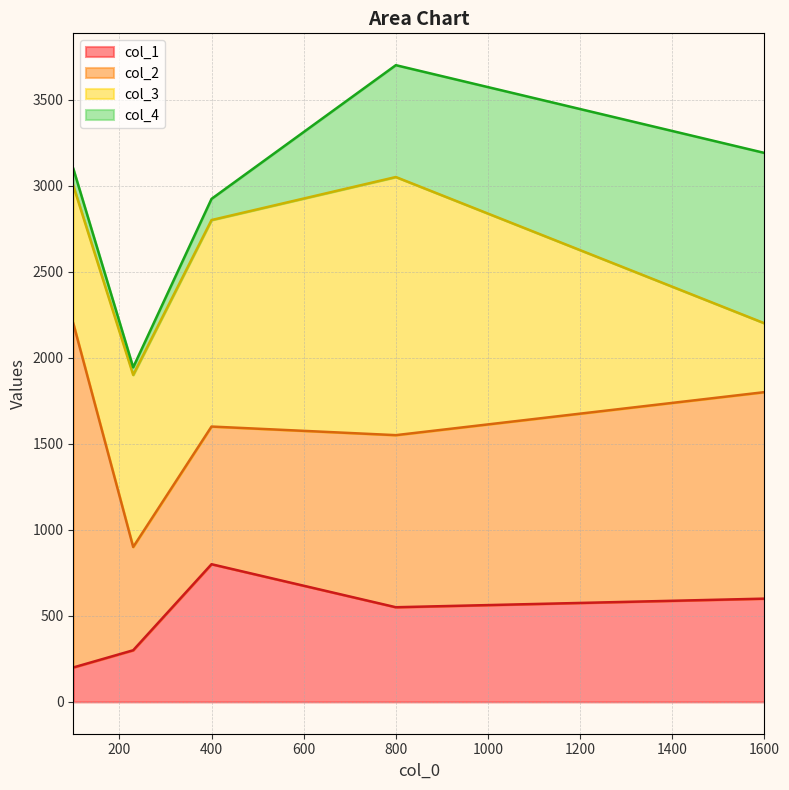

Where is col_2 nearest to the value 1300?

1600